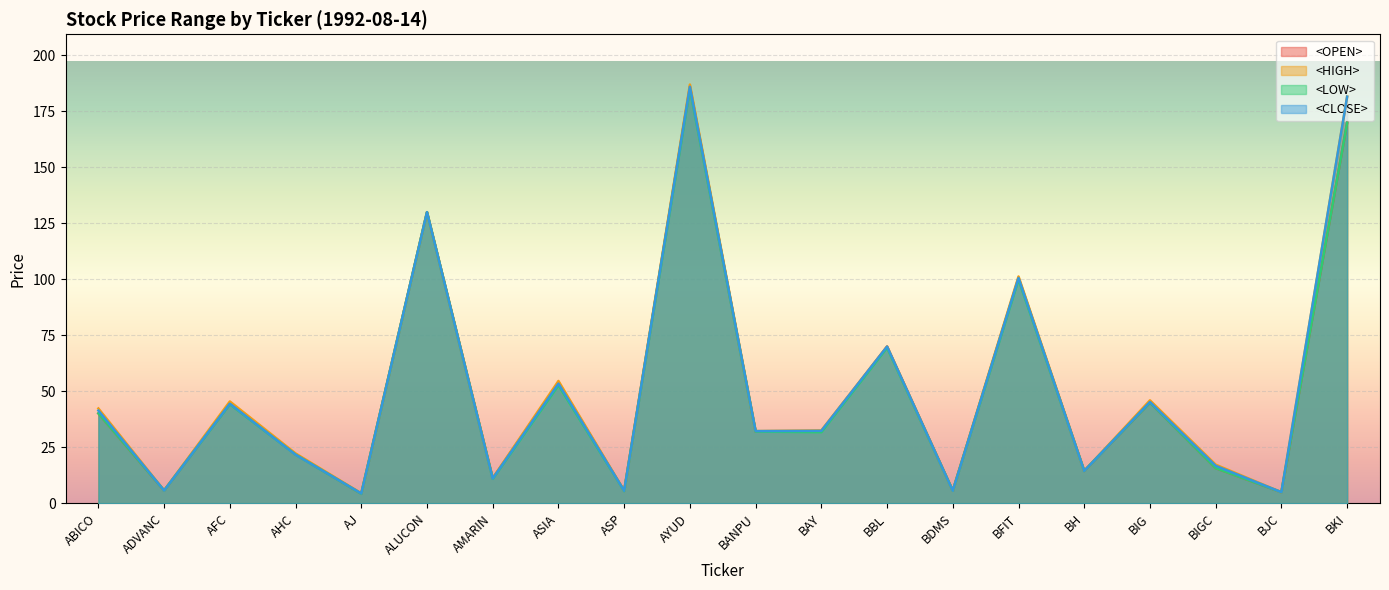

How many values in the <LOW> series are below 32?

10